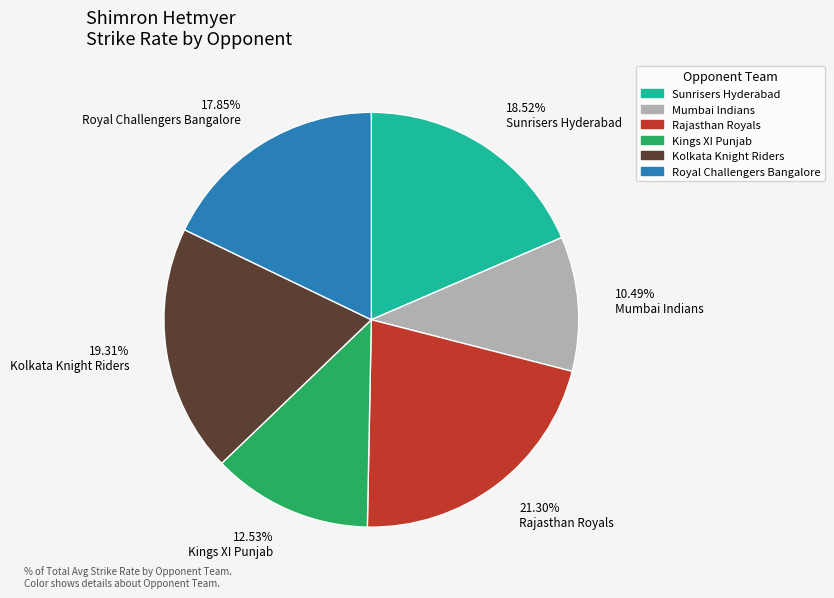

How many slices are in this pie chart?

6